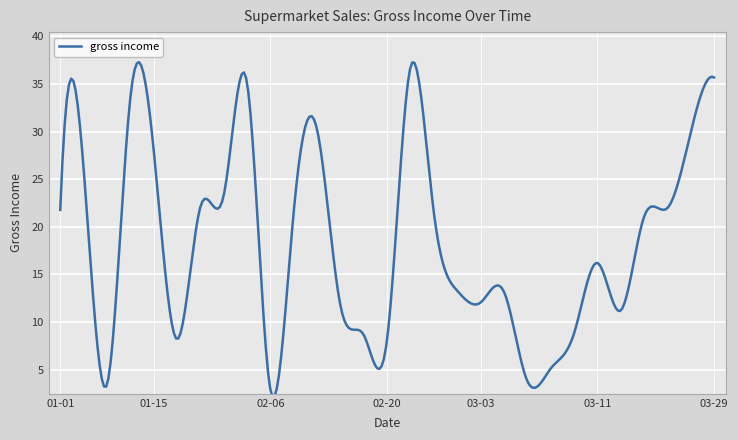

What is the smallest value displayed?

2.2